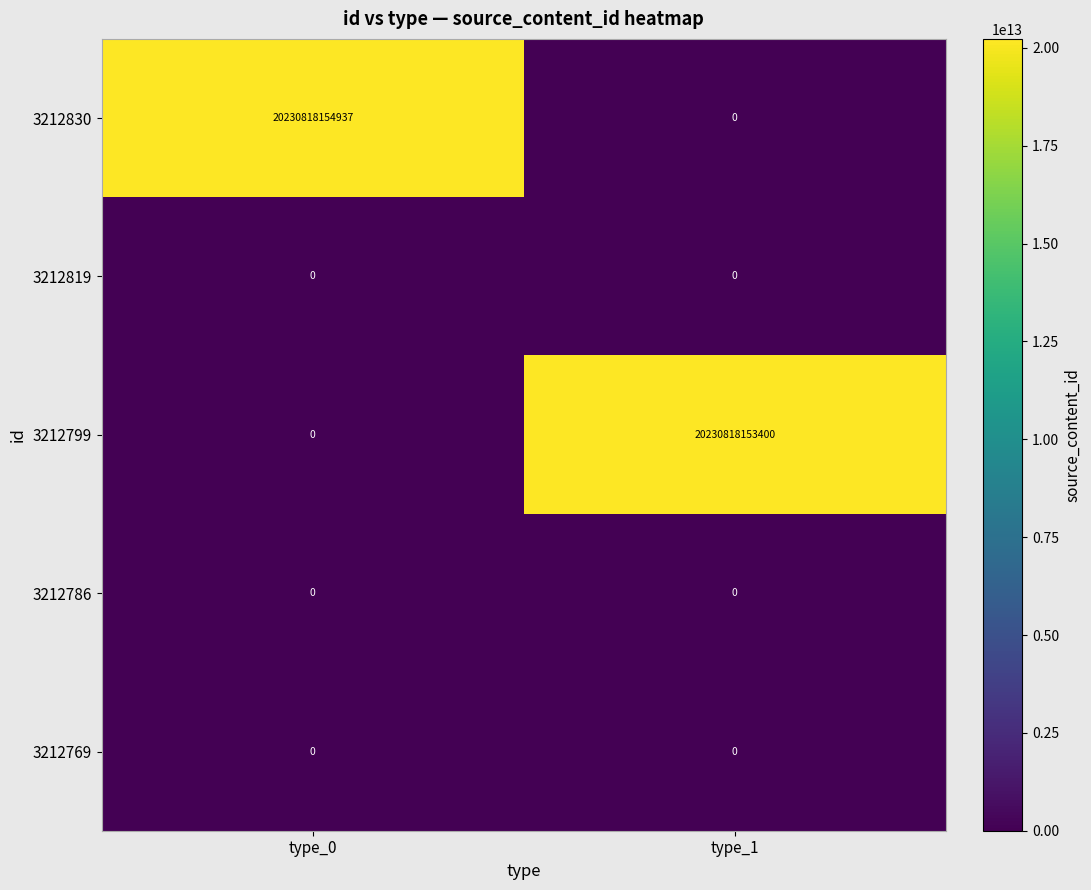

Which series has the largest range (max minus min)?

3212830